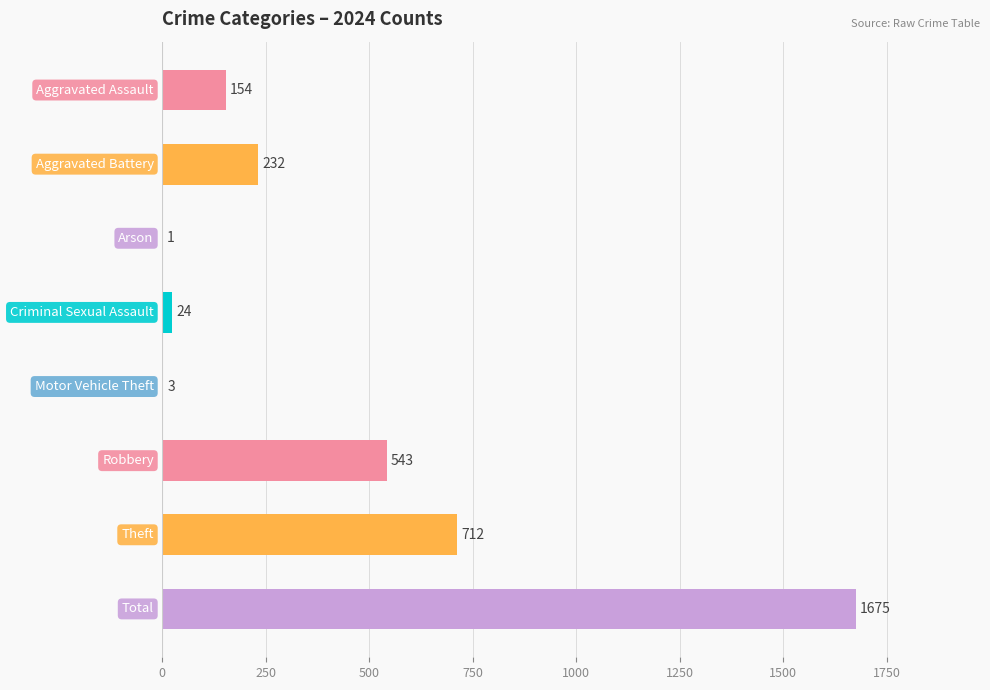

What is the sum of all values?

3344